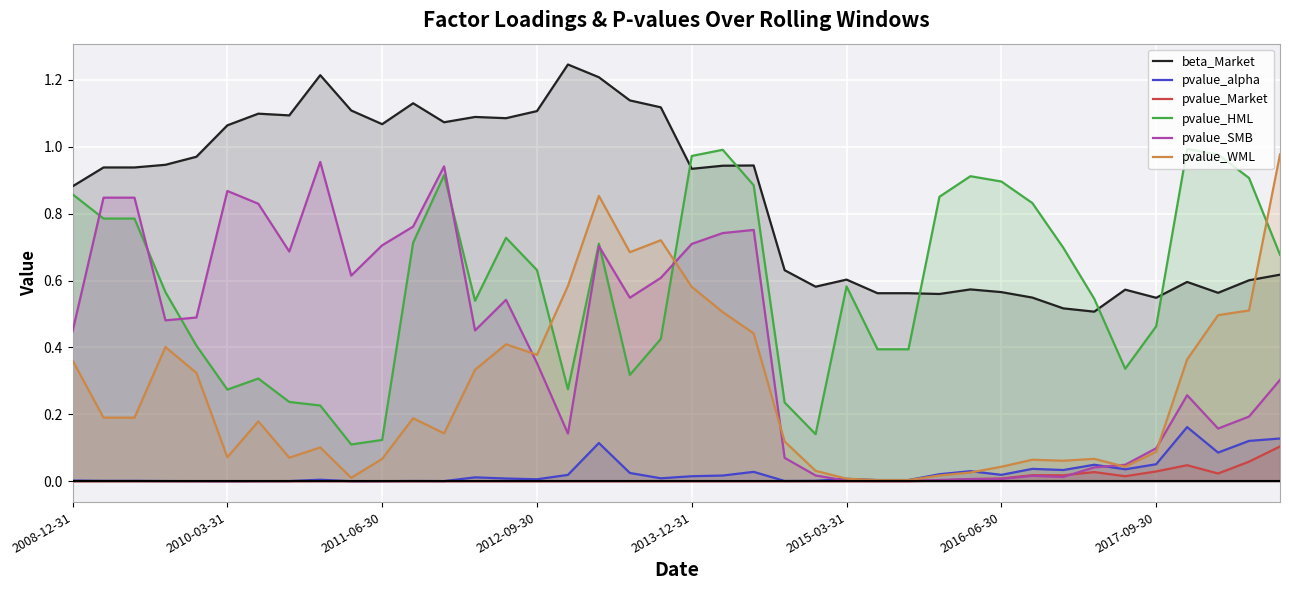

What is the value of the beta_Market point at the 29th from the left?

0.6